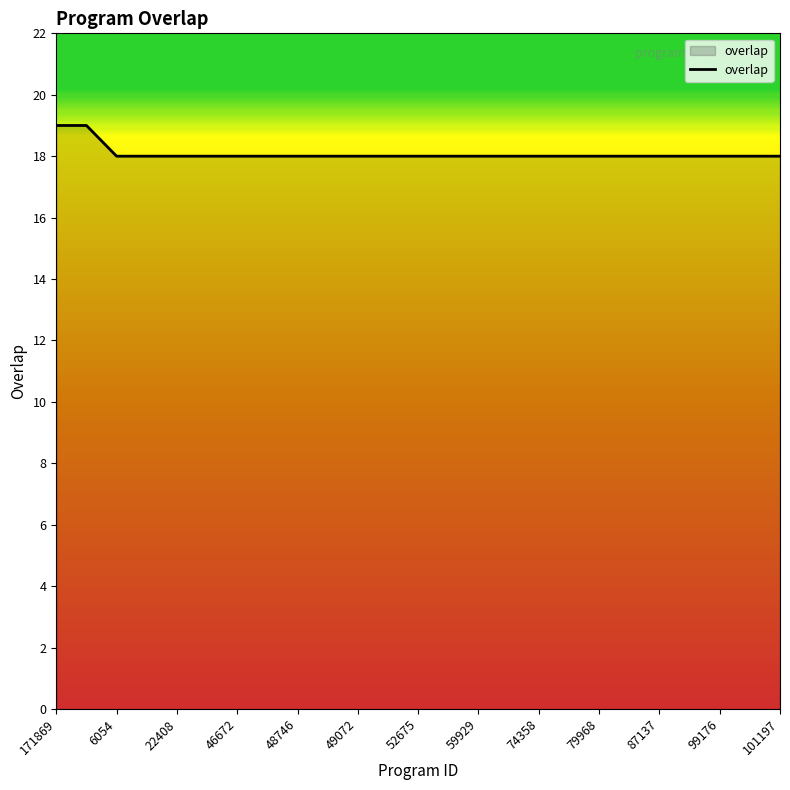

What is the maximum value shown in the chart?

19